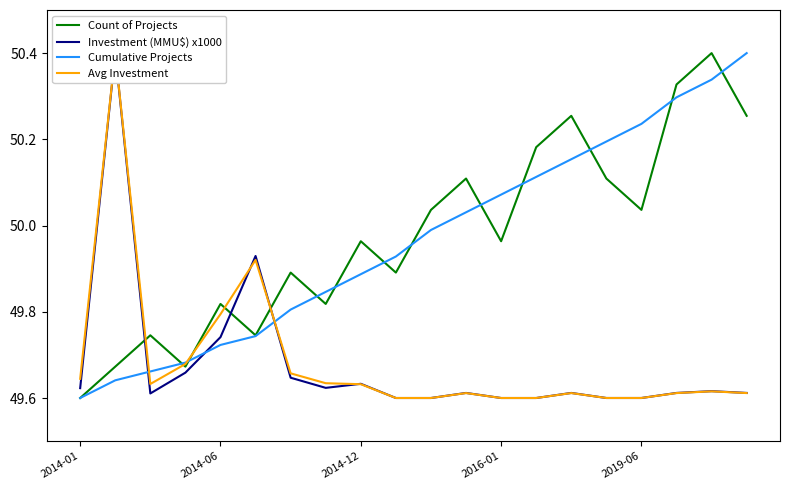

What are all the series names shown in the legend?

Count of Projects, Investment (MMU$) x1000, Cumulative Projects, Avg Investment